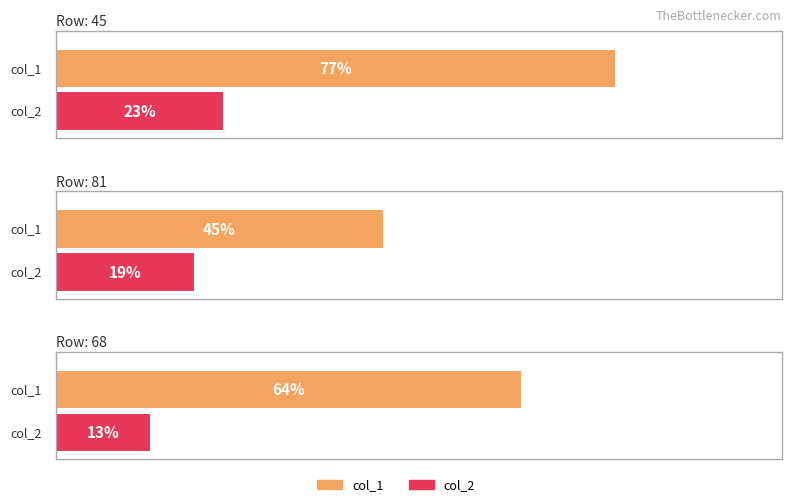

What is the sum of the col_1 values at 68 and 81?

109